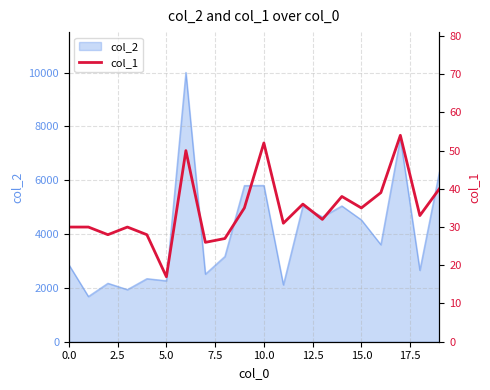

Does the chart have visible grid lines?

Yes